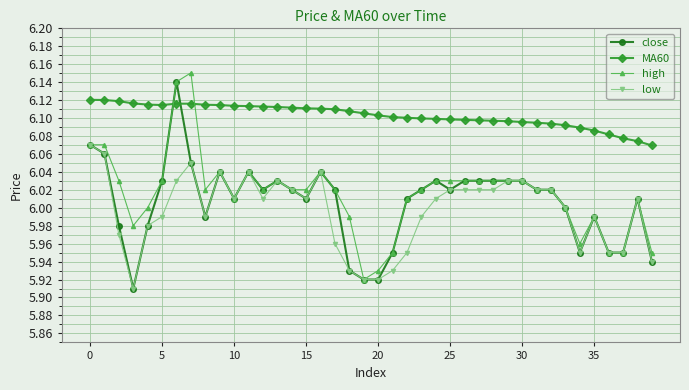

True or false: MA60 and low cross at least once.

False